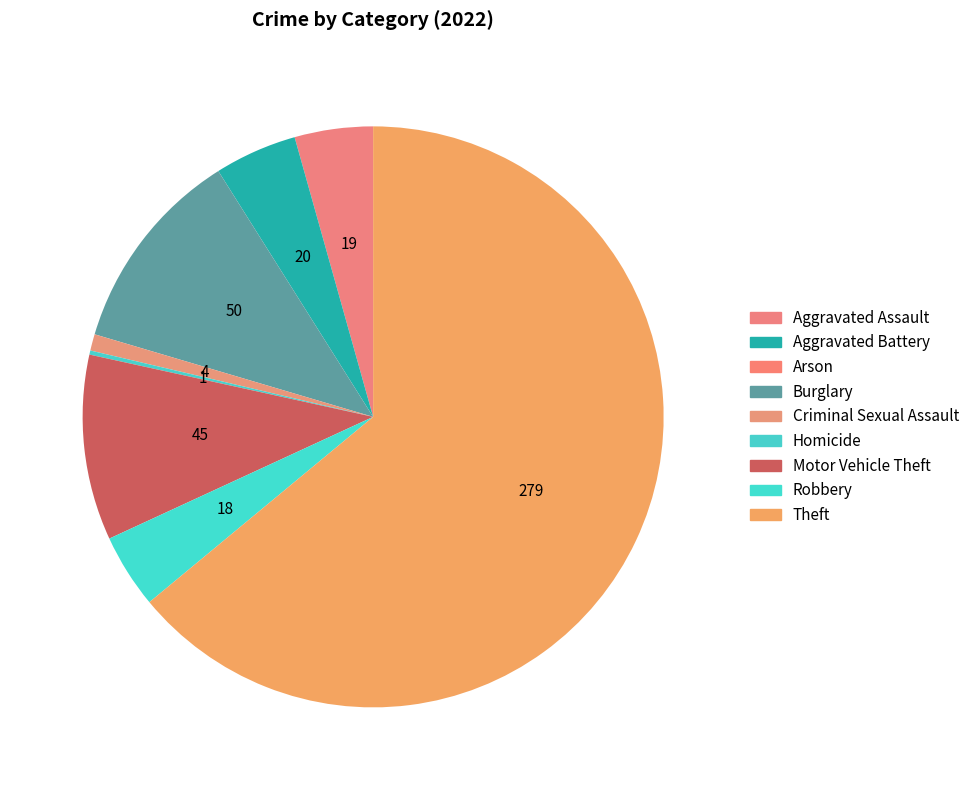

What percentage is NOT represented by Aggravated Battery?

95.4%